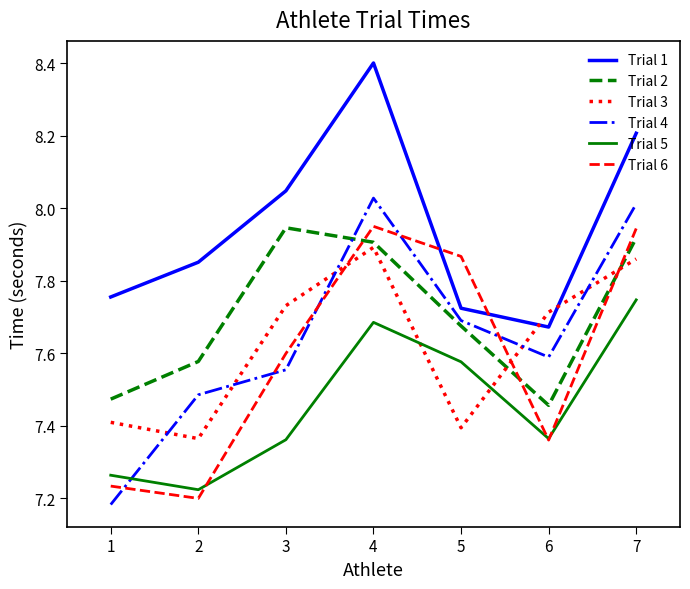

How many distinct data groups are displayed?

6